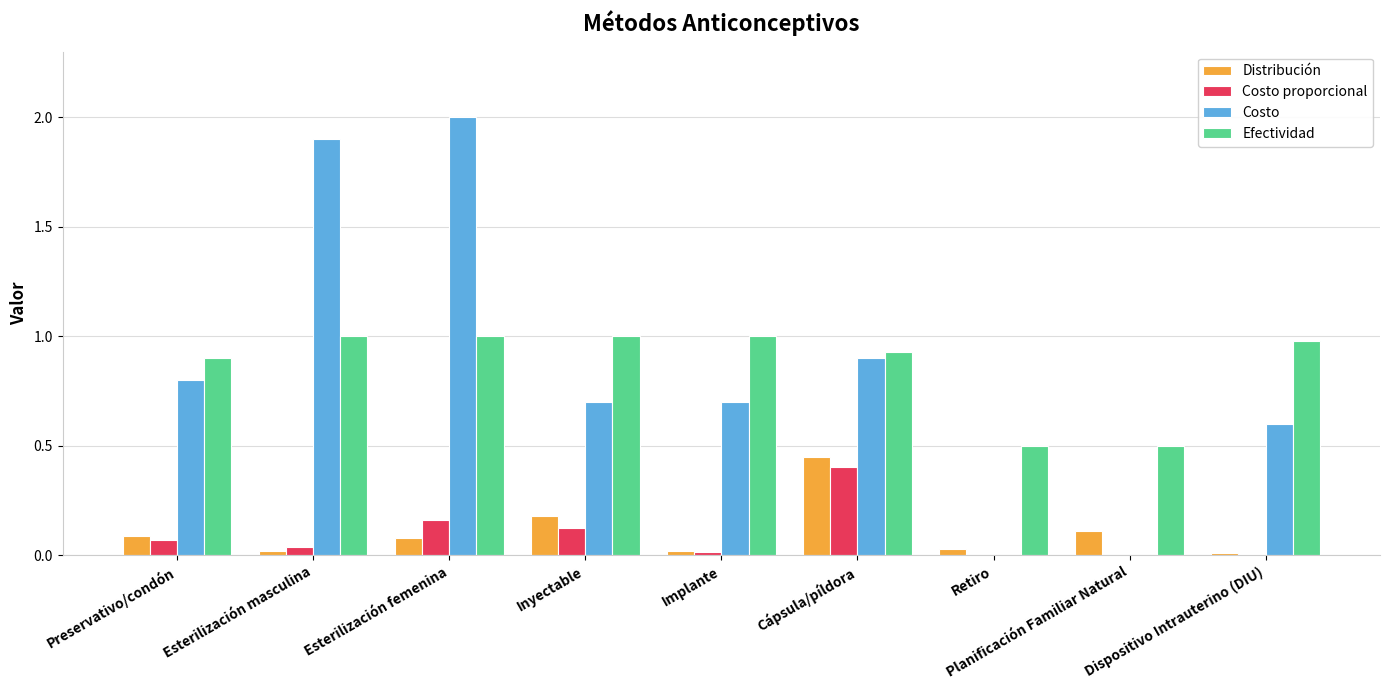

Which category has the highest value across all series?

Esterilización femenina